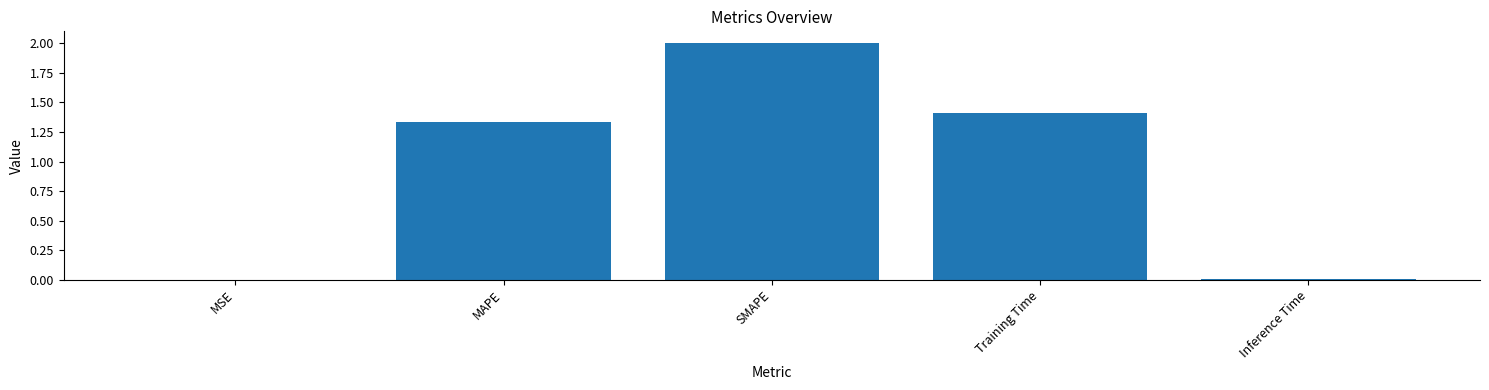

What is the sum of the values at SMAPE and Training Time?

3.4